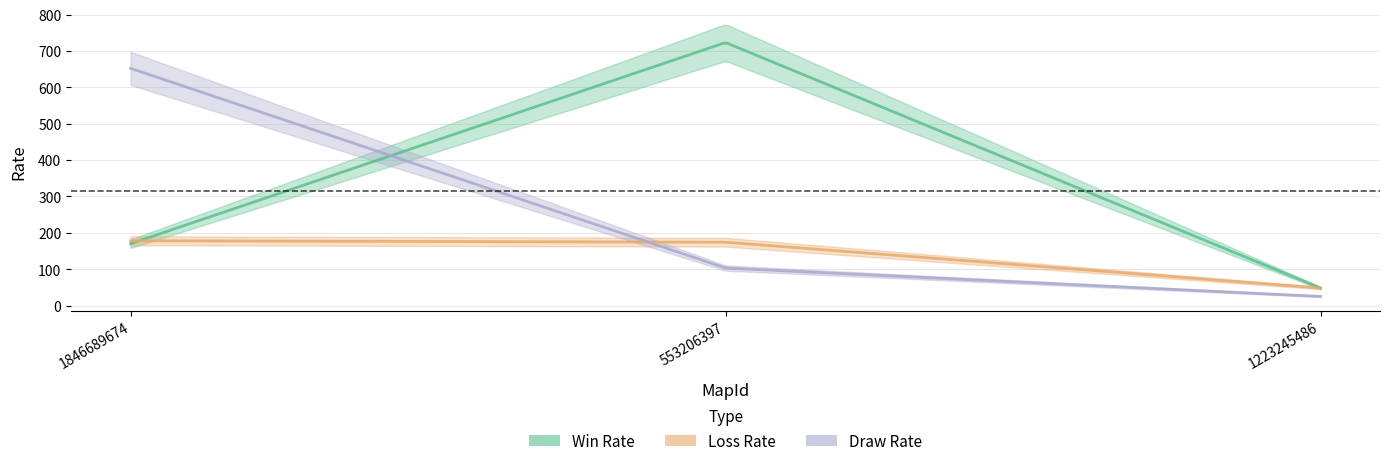

At how many categories does at least one series exceed 488?

2